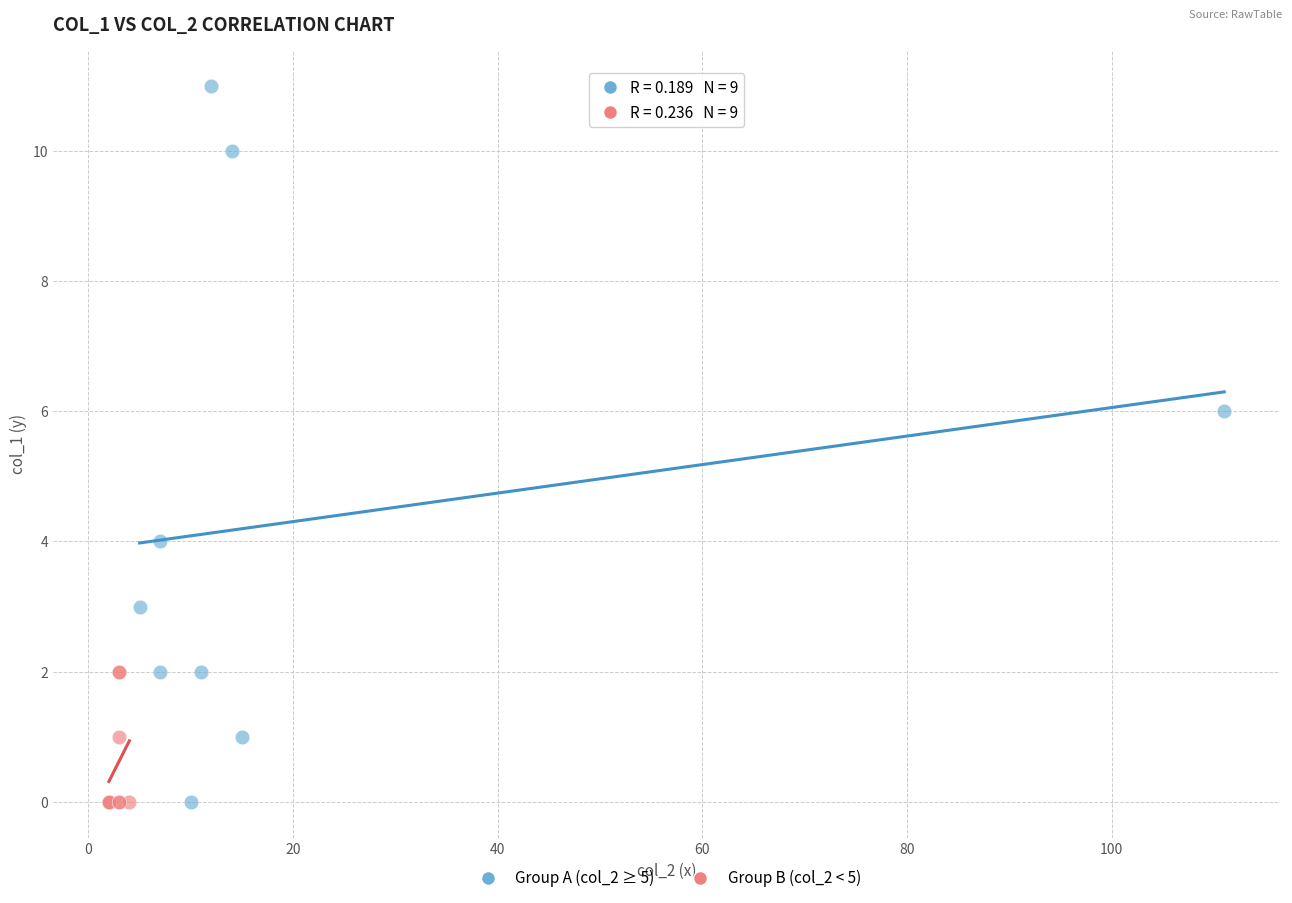

Which series has the largest Y range (max minus min)?

Group A (col_2 ≥ 5)